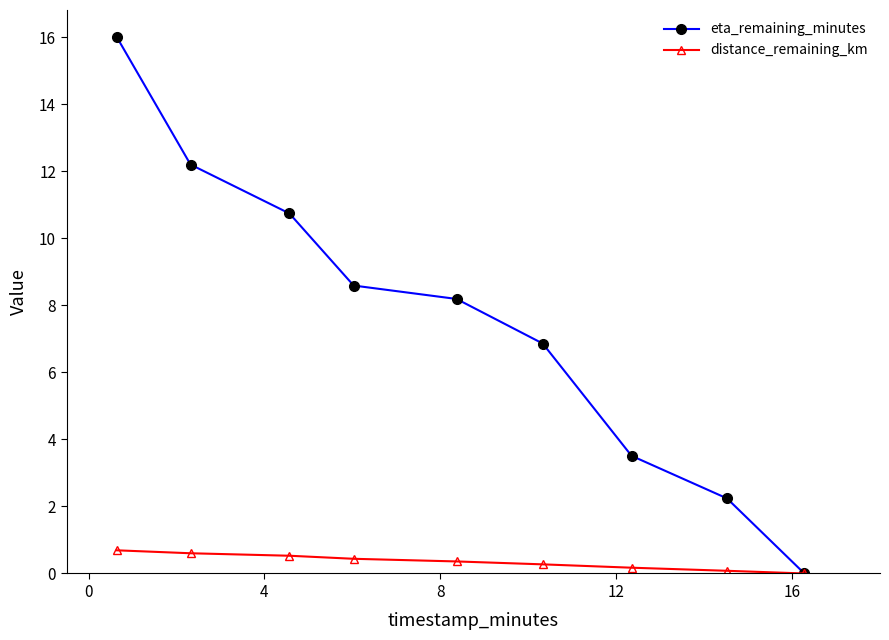

Which series has the largest total across all categories?

eta_remaining_minutes